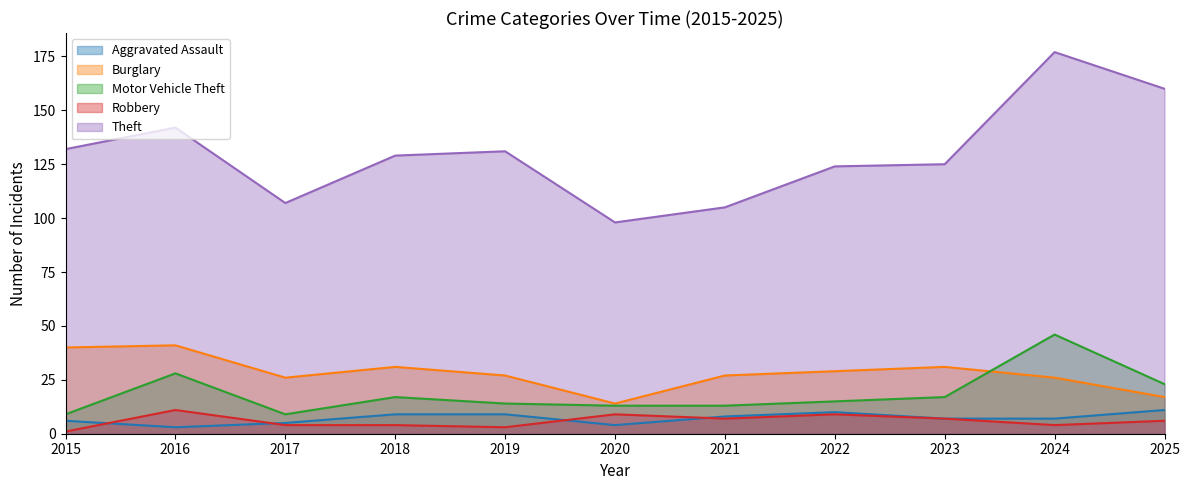

What is the spread (max minus min) of values at 2020?

94